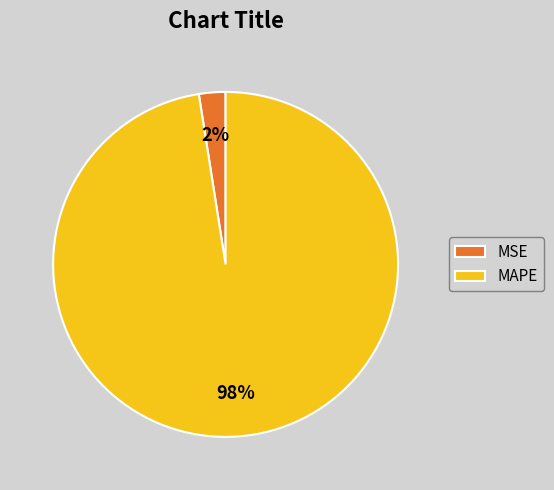

Does MAPE account for over 50% of the chart?

Yes